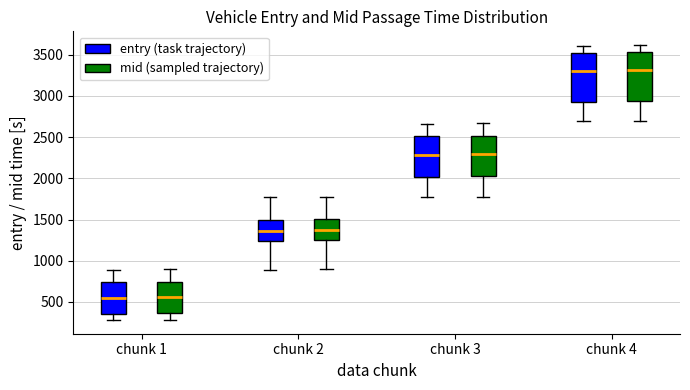

Where is the lower edge of the box for chunk 4 (entry (task trajectory)) on the y-axis? The values are not printed on the chart, so give them approximately, as read against the axis.

2950